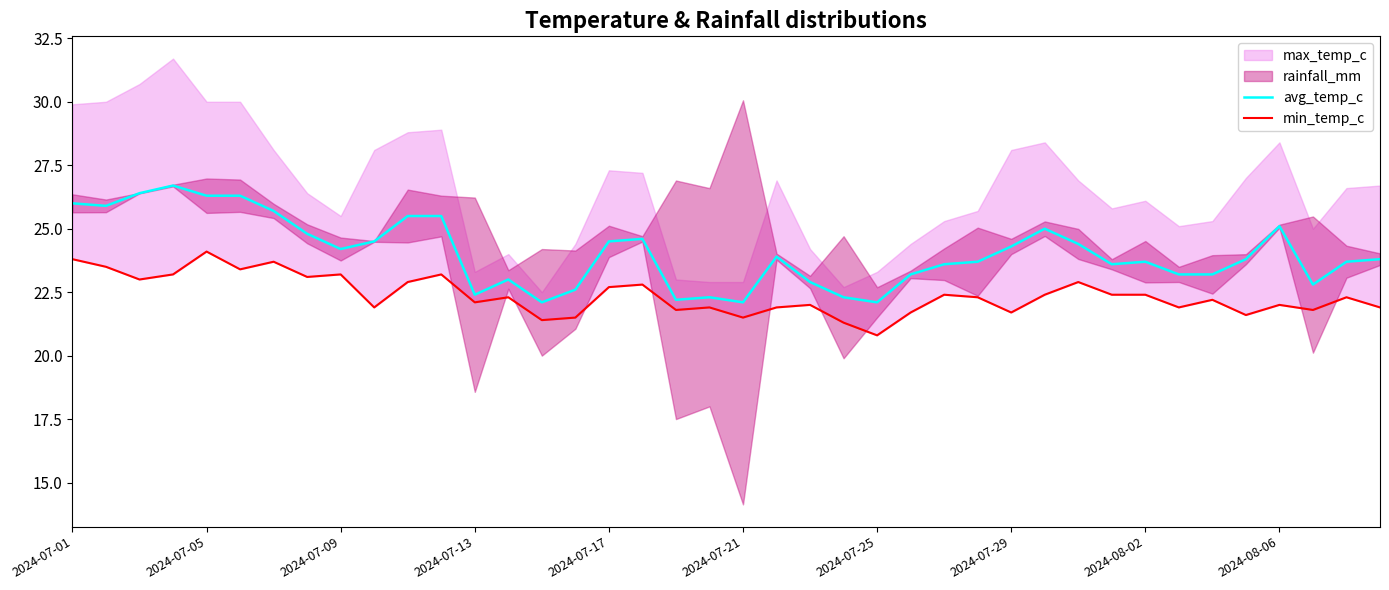

Which has a higher value, 18 or 29?

29